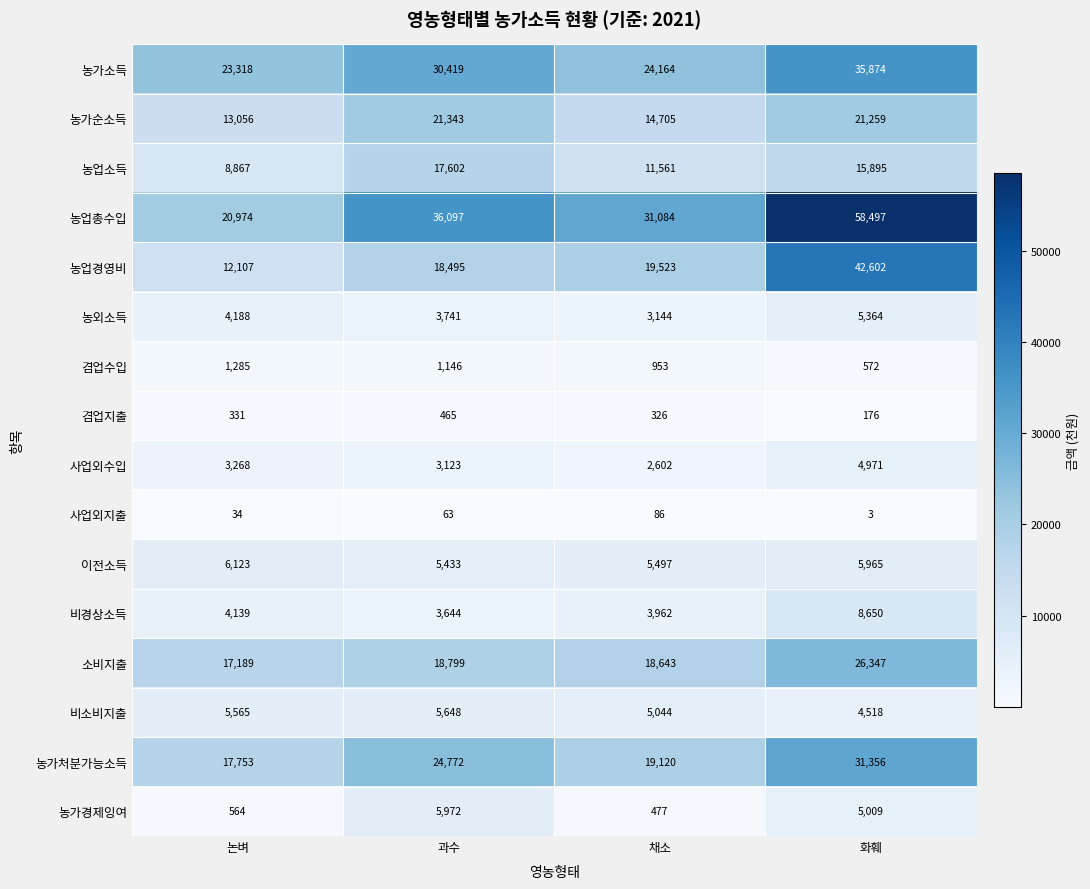

What is the average value of the 농가소득 series?

28444